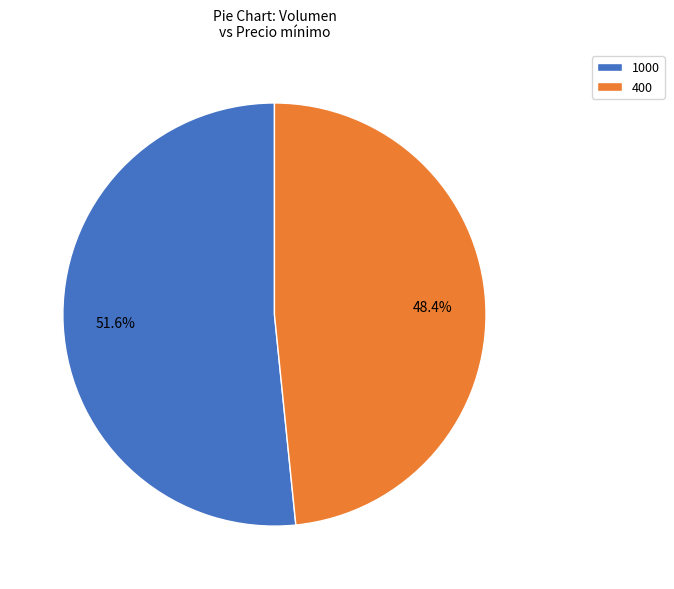

To the nearest percent, what is the average slice percentage?

50%